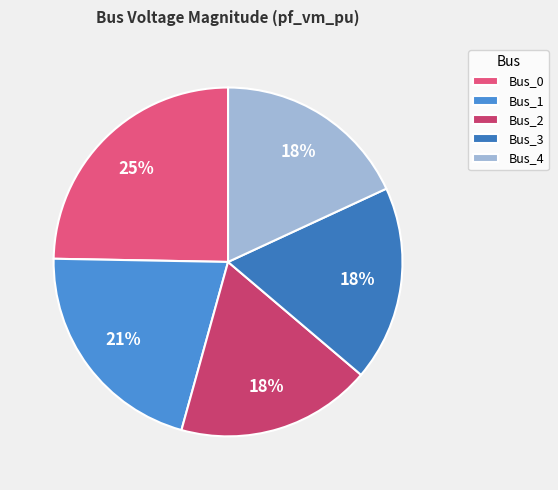

Which category has the smallest portion of the pie?

Bus_2